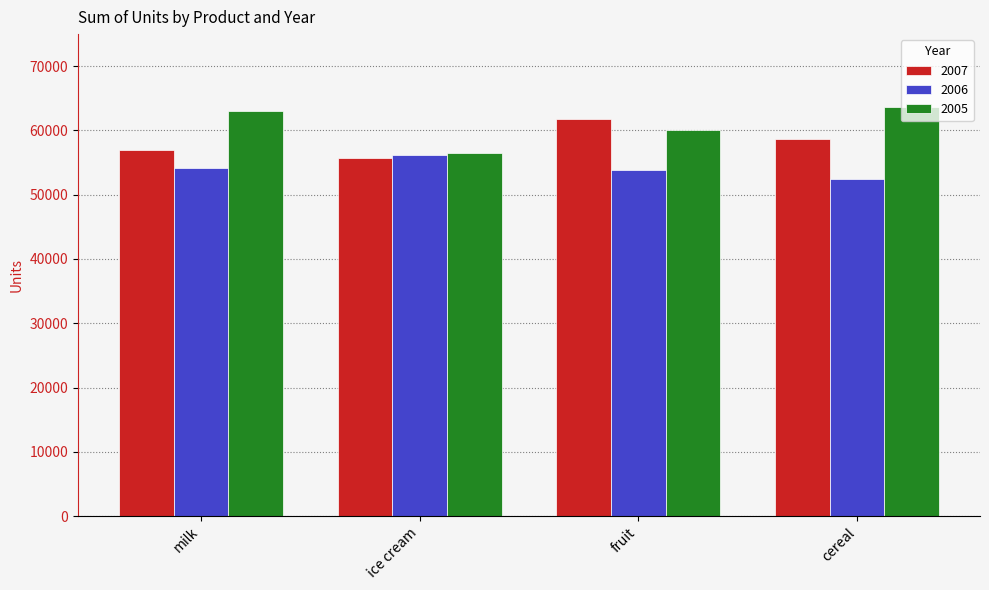

What is the label of the 2nd bar from the left?

ice cream